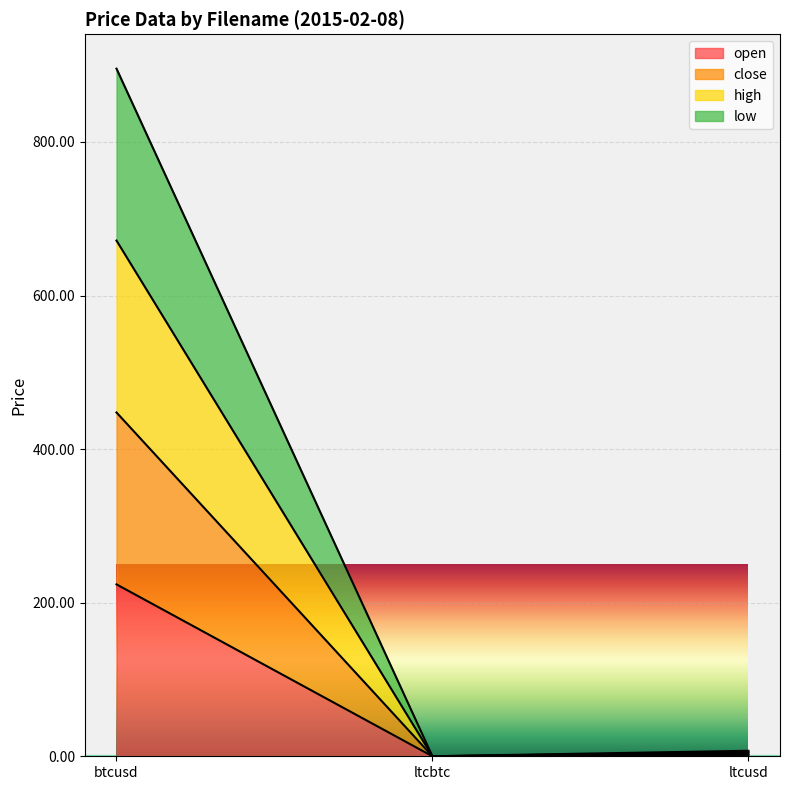

What is the label of the 3rd point from the left?

ltcusd